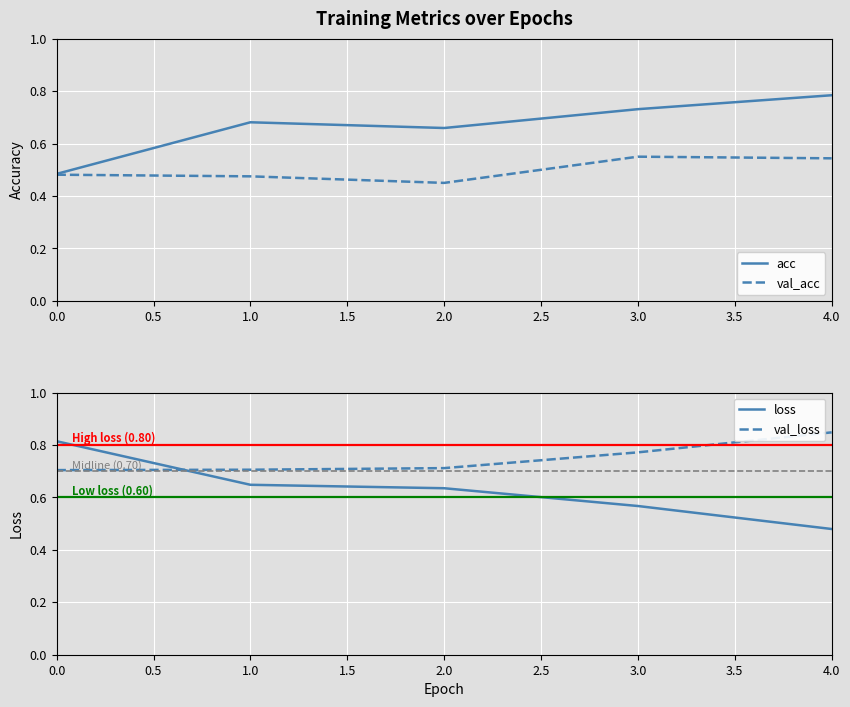

True or false: val_acc and val_loss intersect in this chart.

False